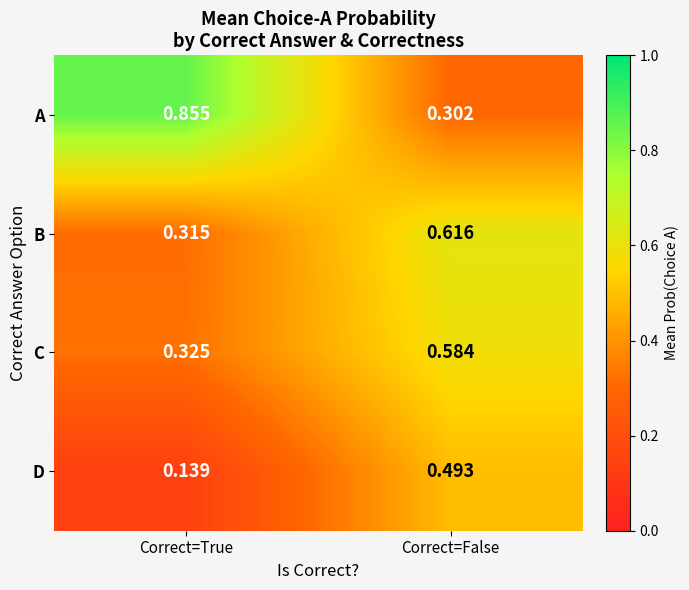

Which label corresponds to the largest value in the chart?

Correct=True